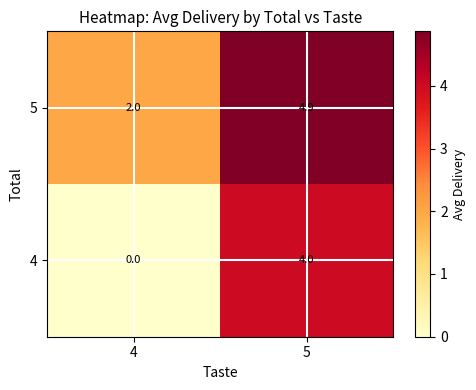

List the series in order of their peak value, highest first.

5, 4